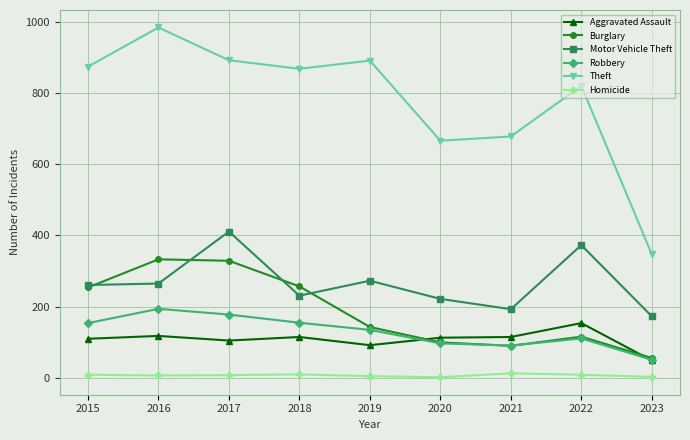

What is the sum of the Homicide values at 2017 and 2020?

10